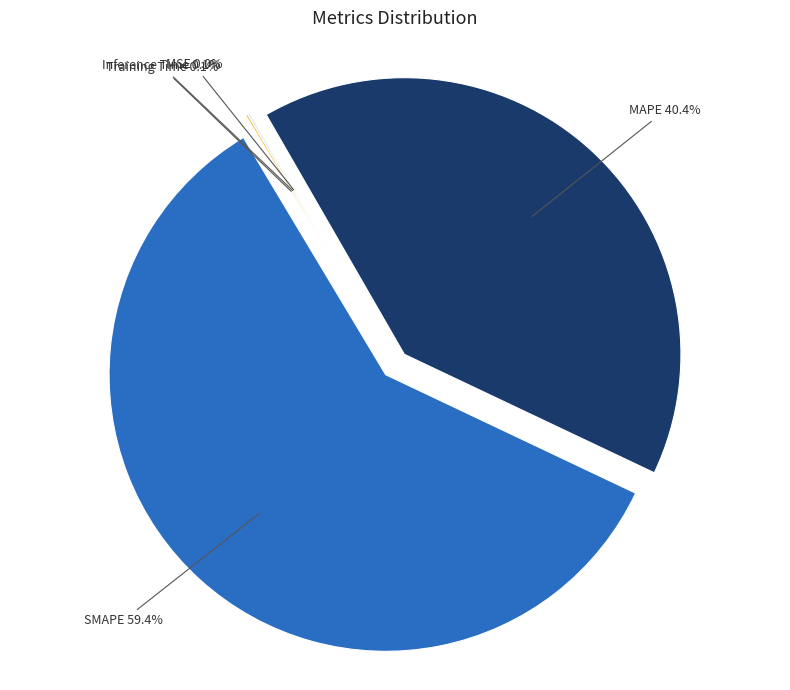

Does any single category account for the majority?

Yes